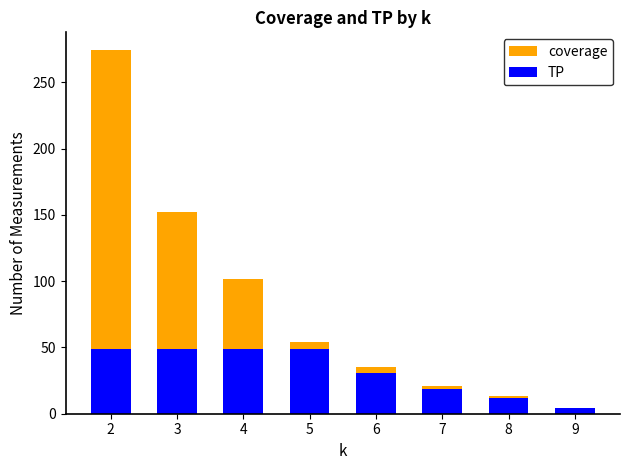

How many groups of bars are there?

8